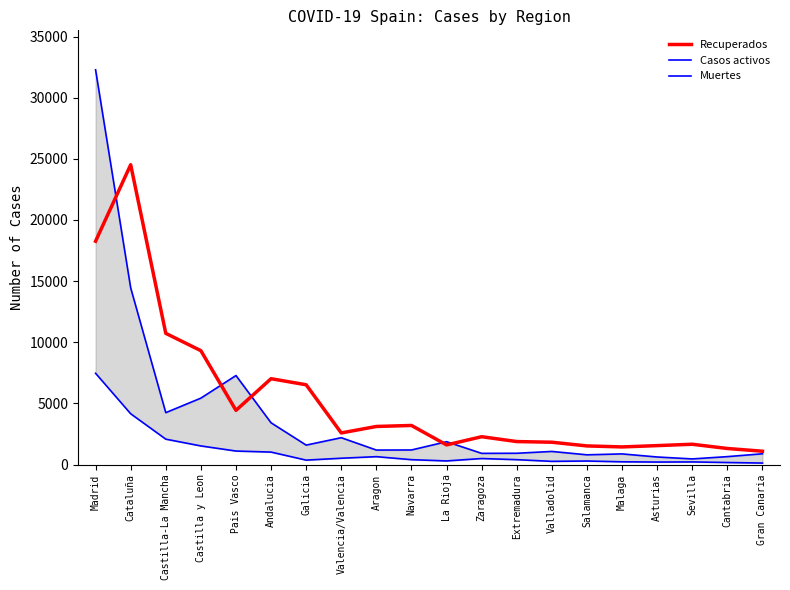

What is the label of the 8th point from the right?

Extremadura